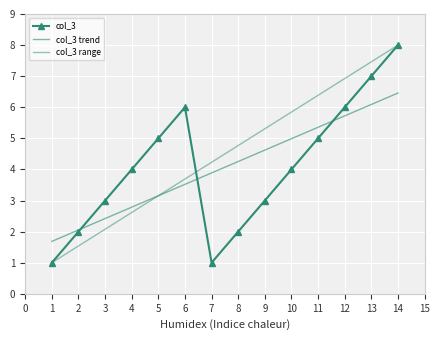

After their last crossing, which series has the higher values: col_3 or col_3 trend?

col_3